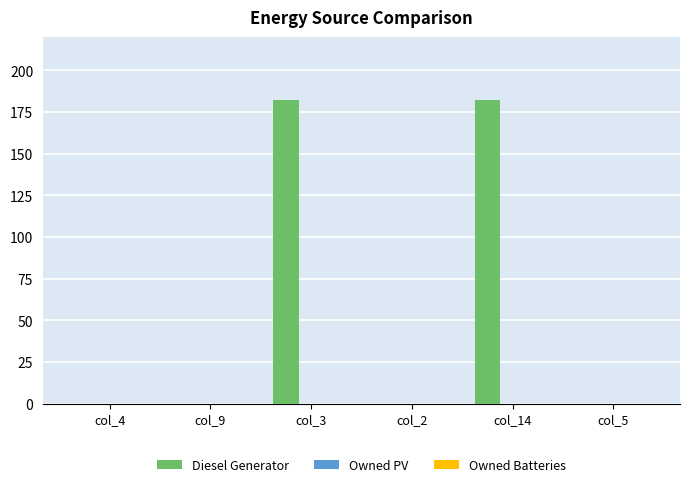

What is the sum of all values?

364